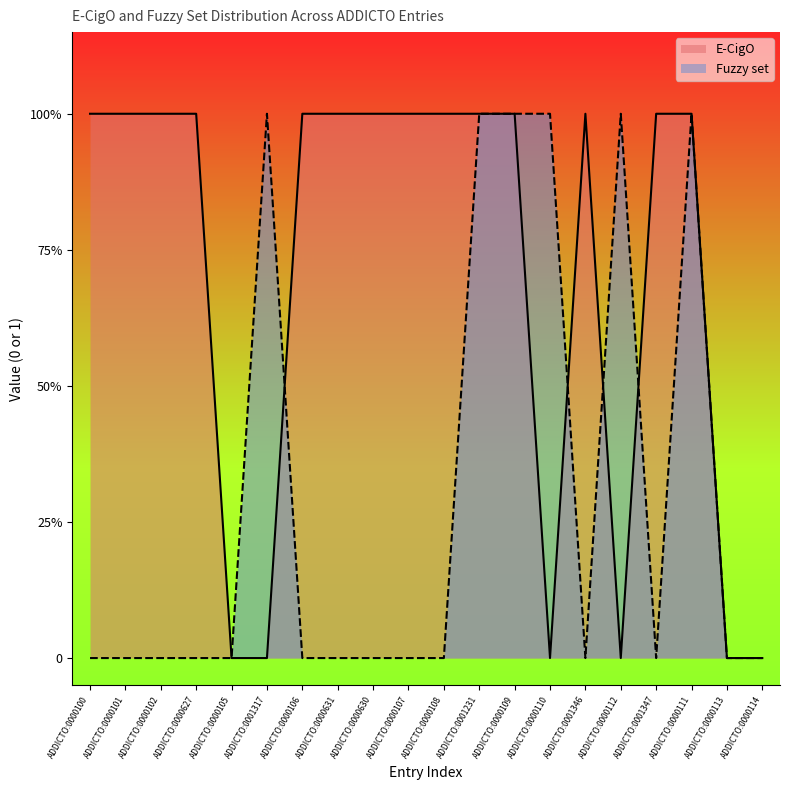

True or false: Fuzzy set has a value of 0 at ADDICTO:0000113.

False